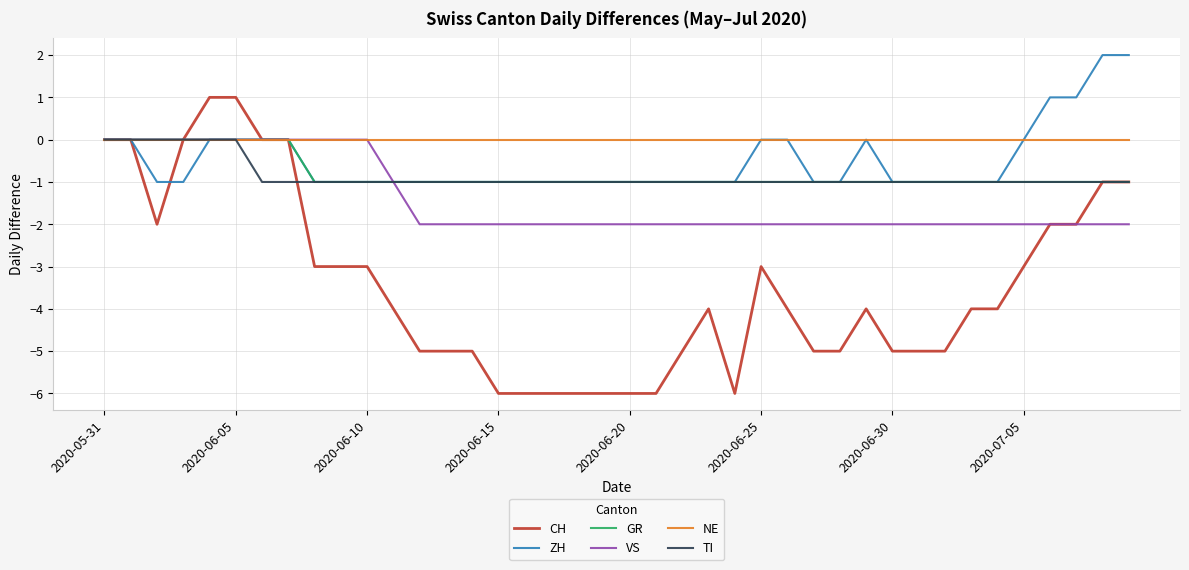

Which series has the largest total across all categories?

NE